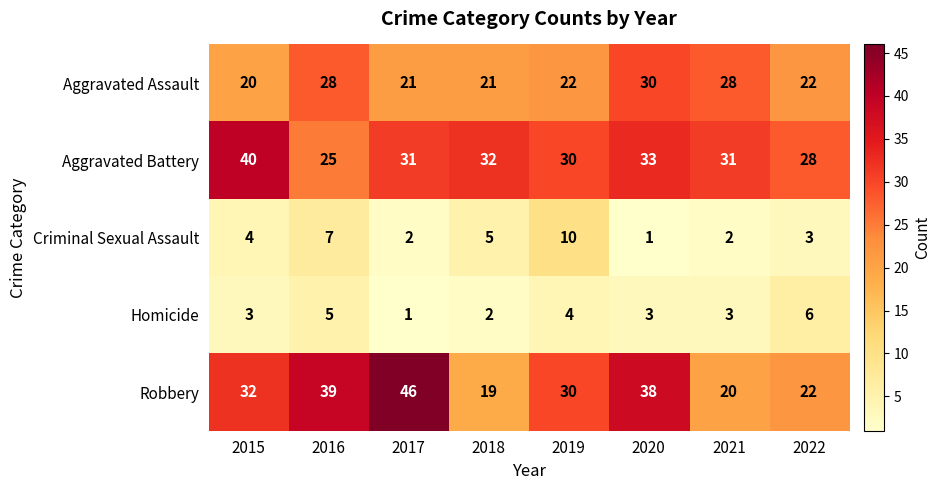

What is the difference between the second highest and second lowest values in the Criminal Sexual Assault series?

5